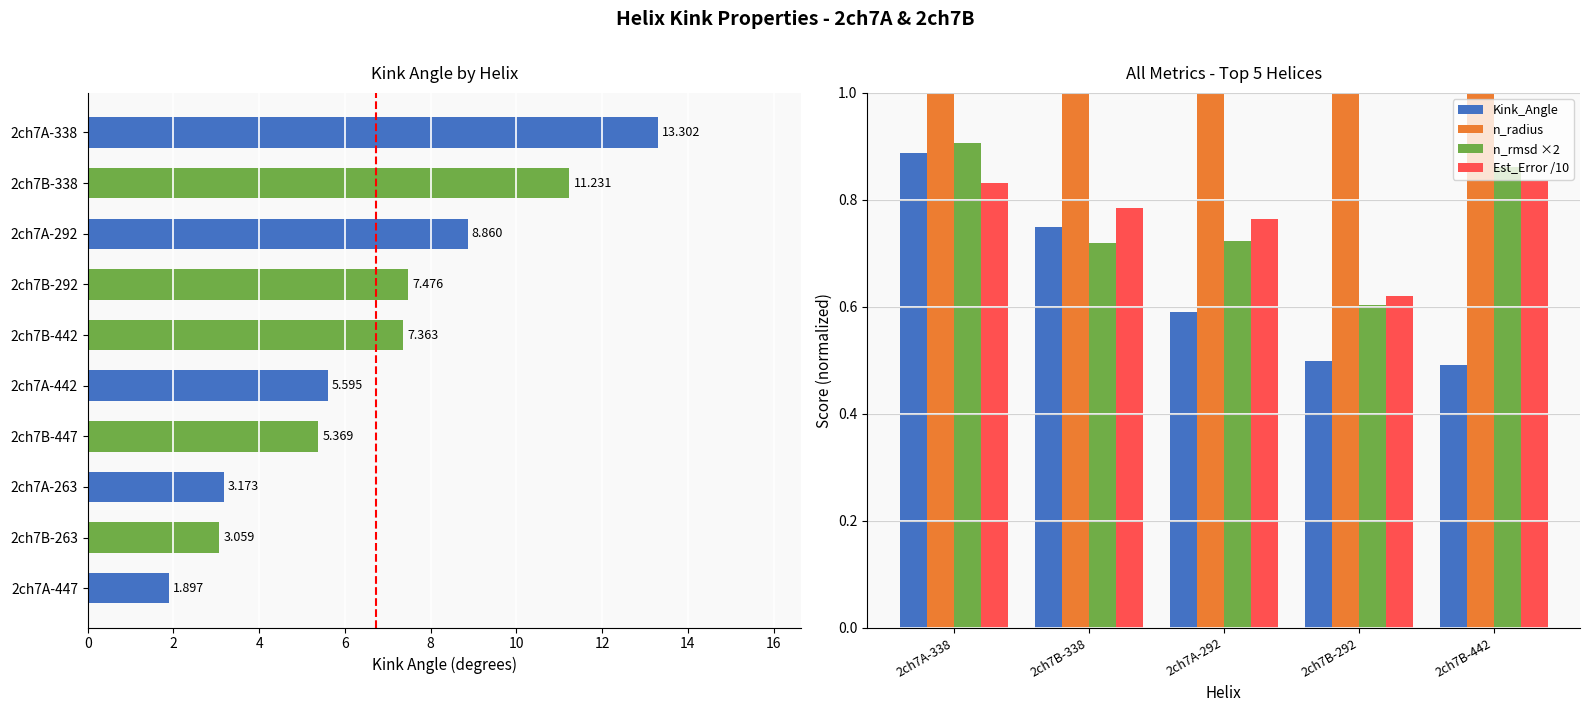

What is the difference between the n_rmsd ×2 values at 2ch7B-338 and 2ch7B-292?

0.1